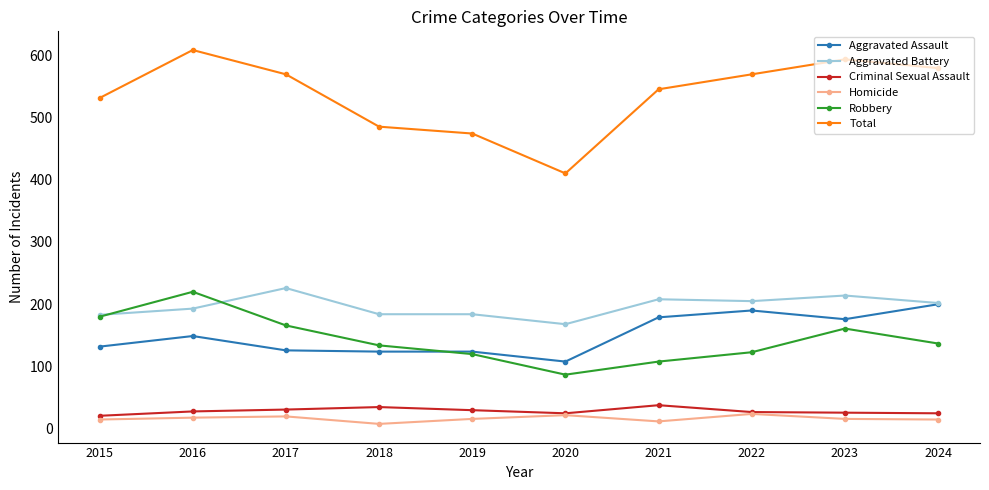

Which series has the widest spread of values?

Total